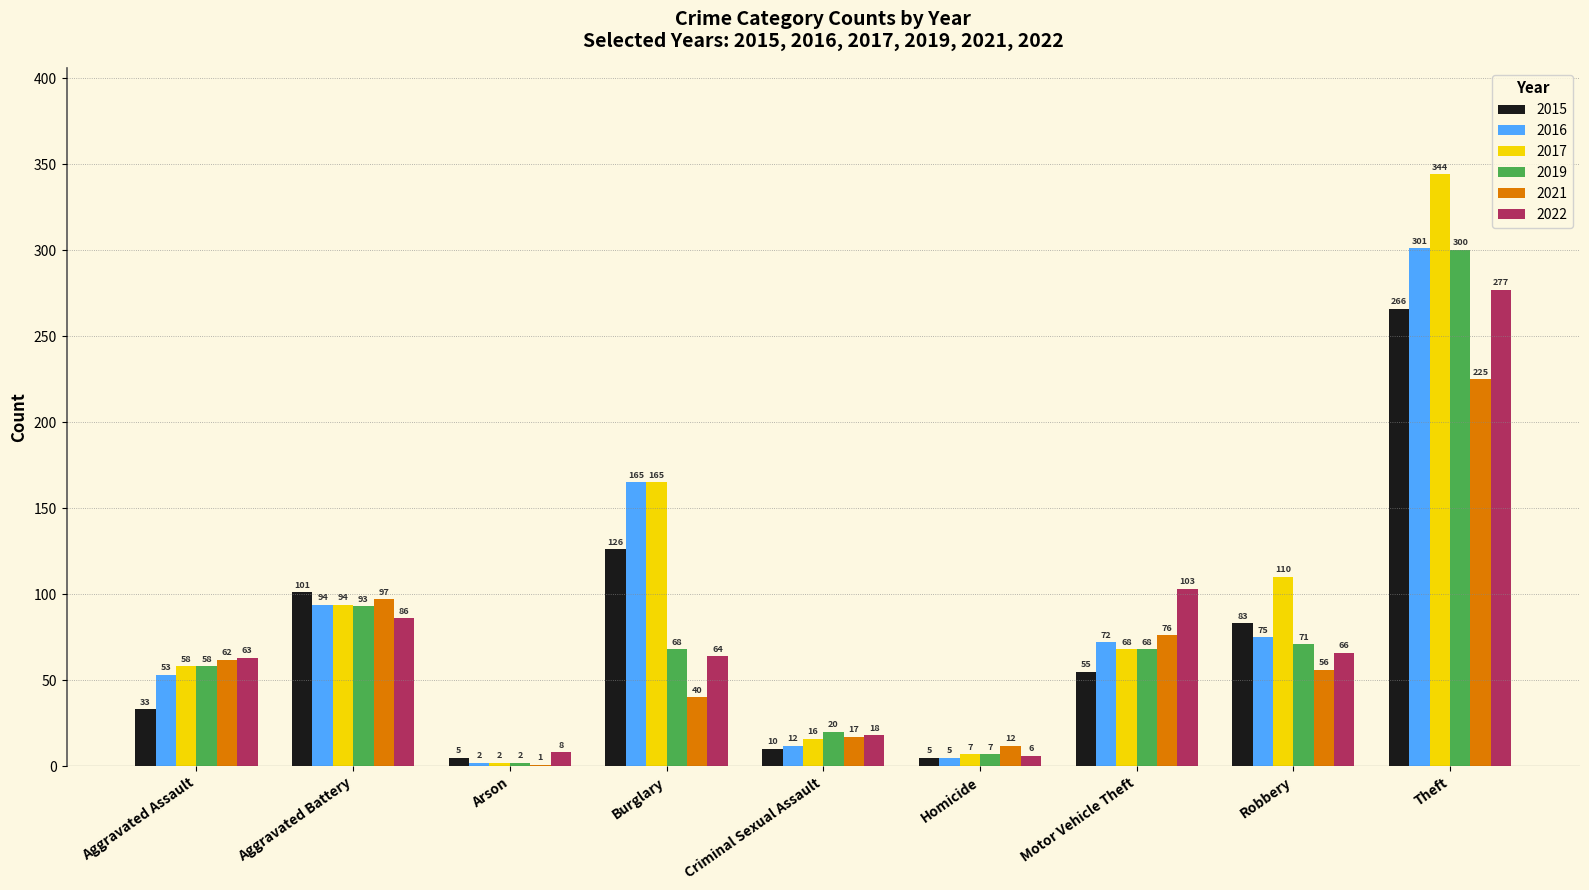

Which series changed the most between Aggravated Assault and Aggravated Battery?

2015